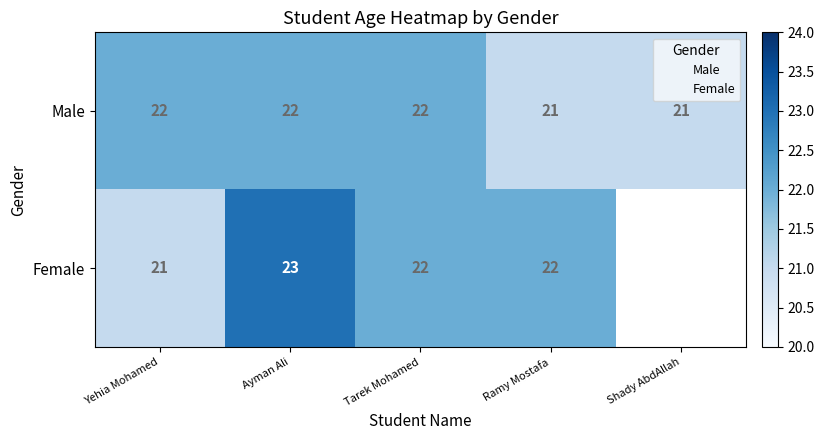

The Female series shows 5.4 at Ramy Mostafa. True or false?

False